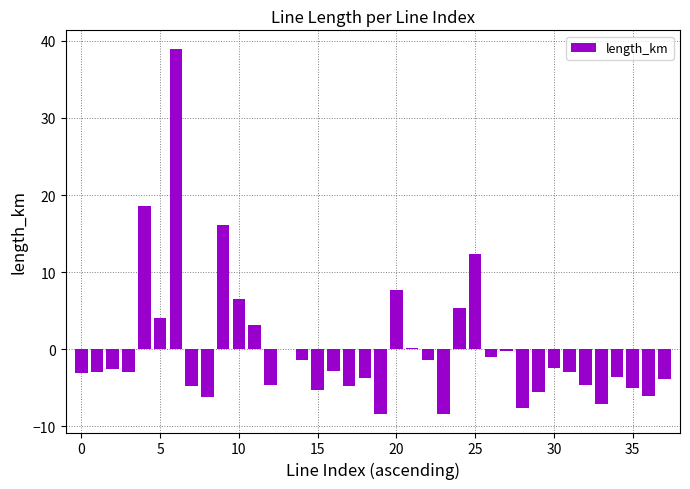

Count the number of values greater than -2.

15